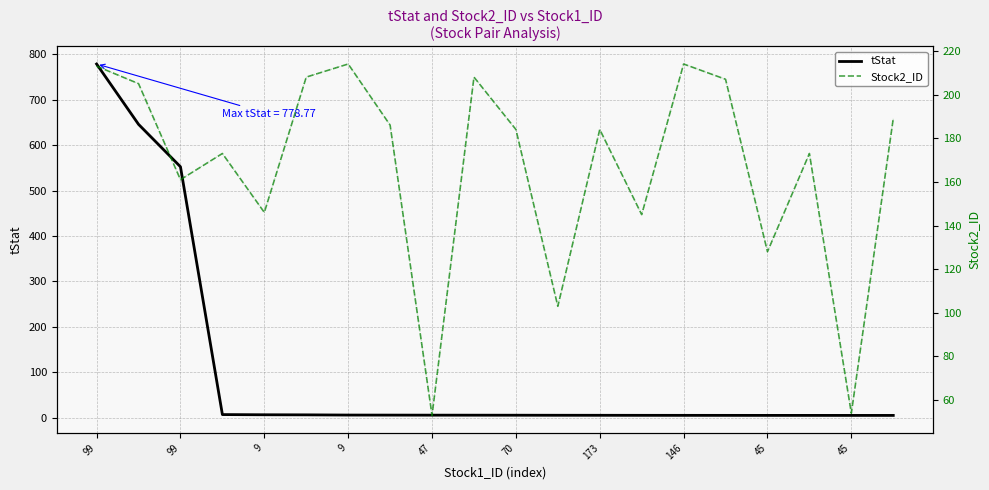

What is the minimum value for tStat?

5.1